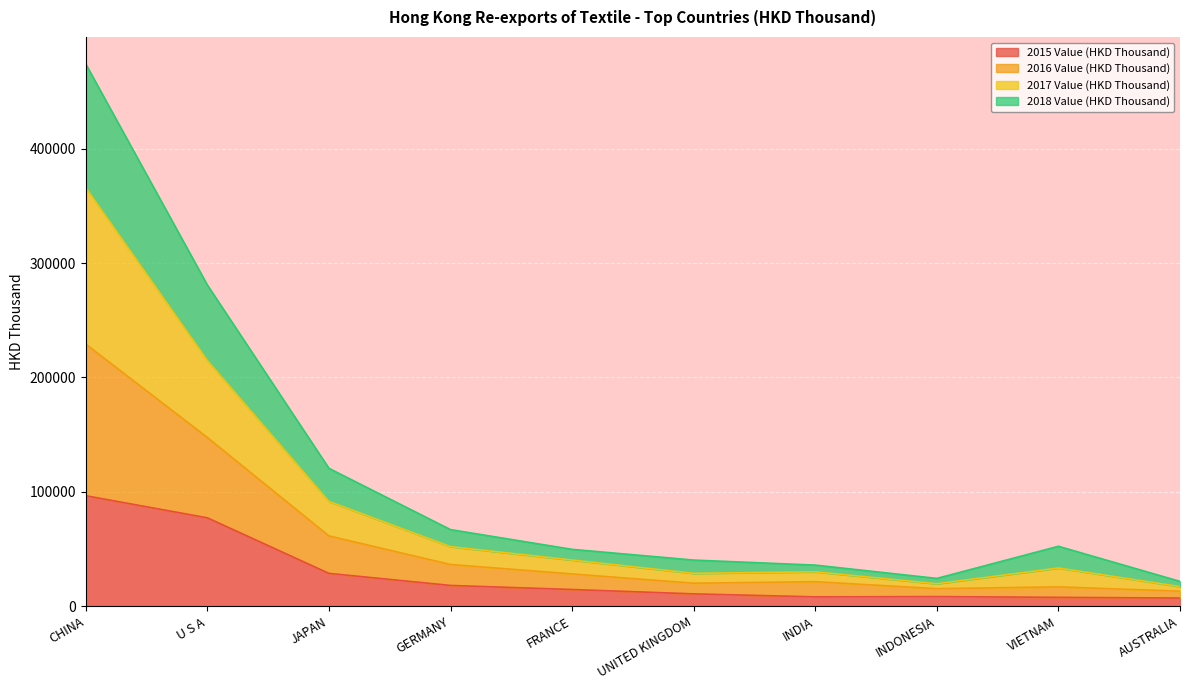

What value does the 2015 Value (HKD Thousand) series have at UNITED KINGDOM?

10894.2